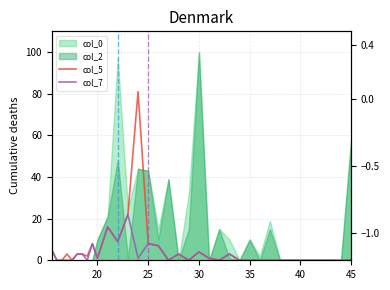

Is it true that col_5 equals 0 at 30?

True